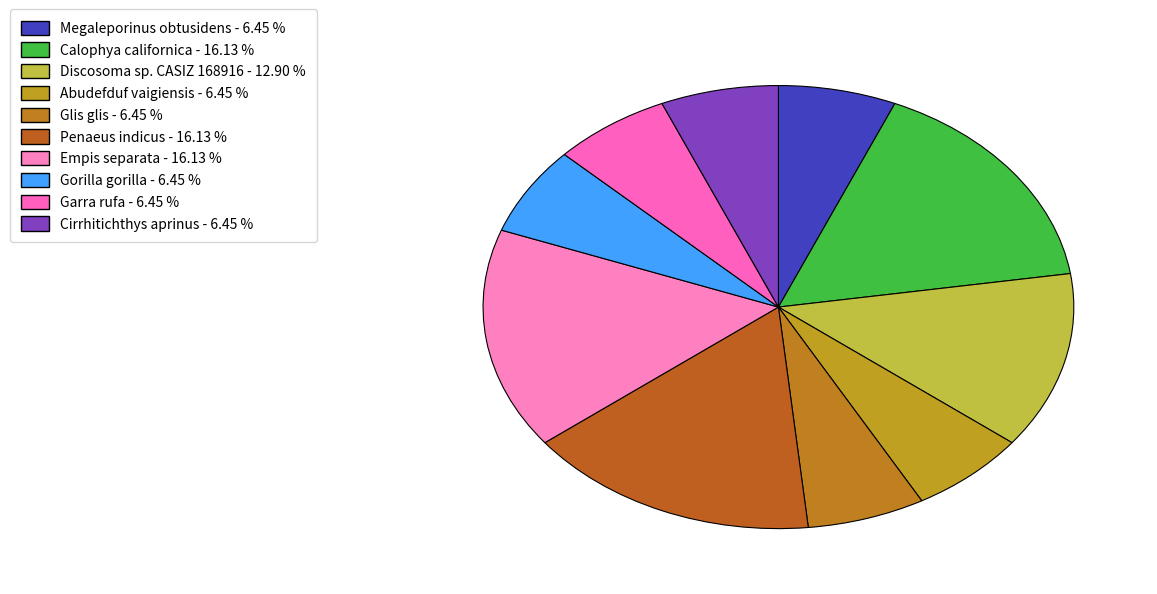

To the nearest percent, what percentage of the pie is Calophya californica?

16%